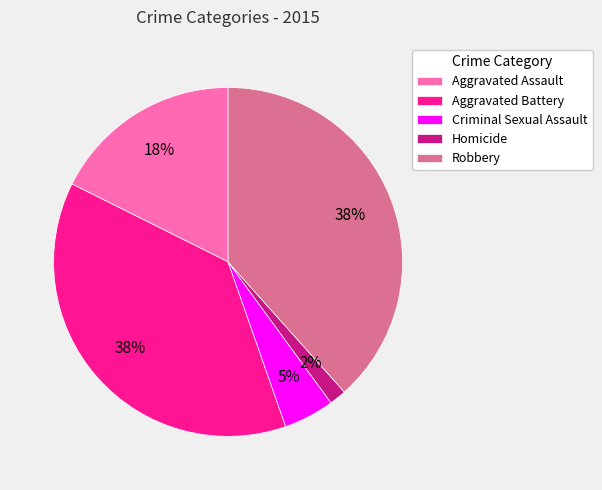

Does Robbery account for over 50% of the chart?

No